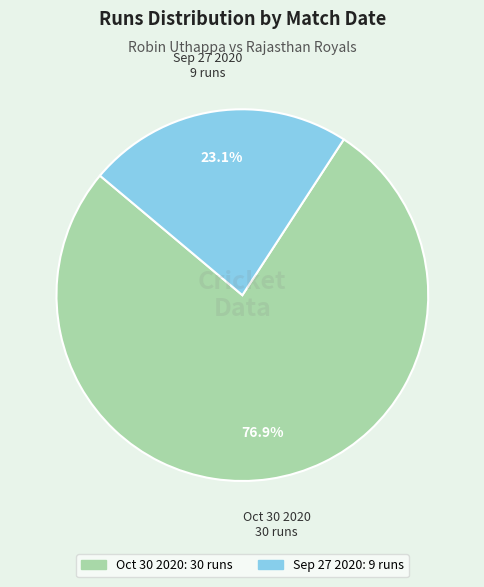

How many segments does this pie chart have?

2